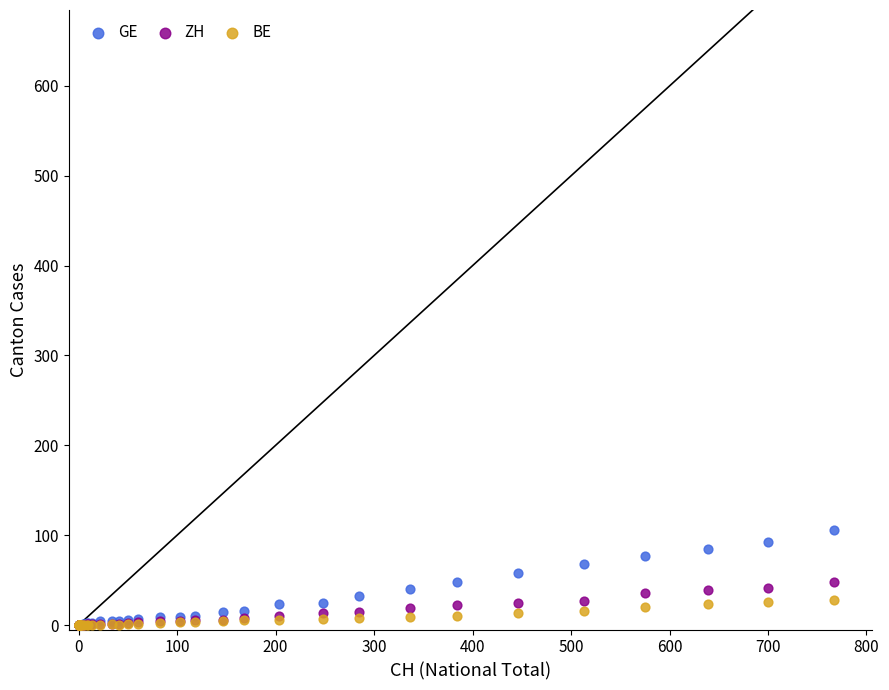

Which series reaches the maximum Y coordinate?

GE